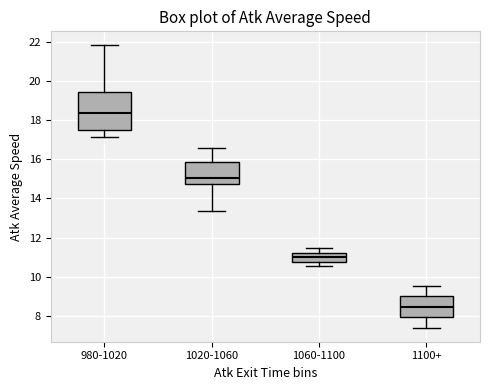

Where is the upper edge of the box for 980-1020 on the y-axis? The values are not printed on the chart, so give them approximately, as read against the axis.

19.4